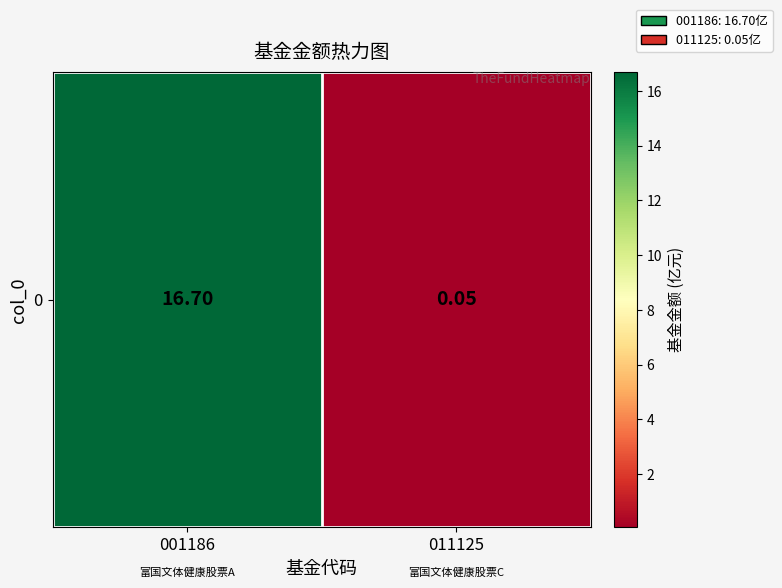

How many data points does each series have?

2